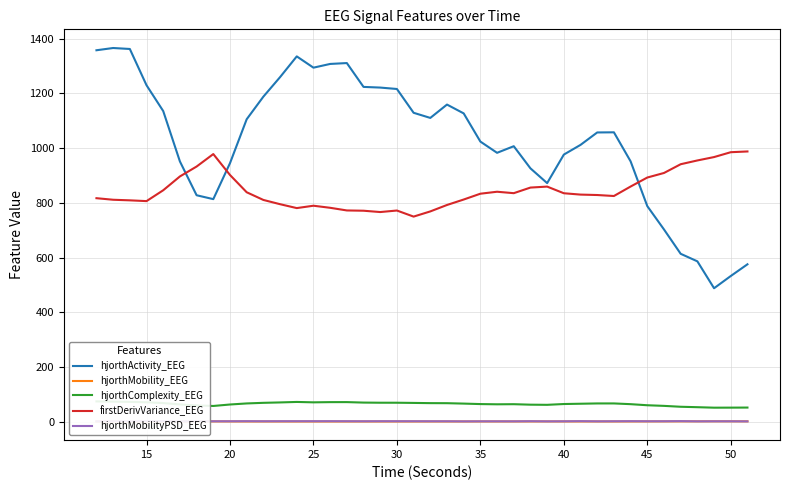

The value of firstDerivVariance_EEG at 35 is 1121.6. True or false?

False